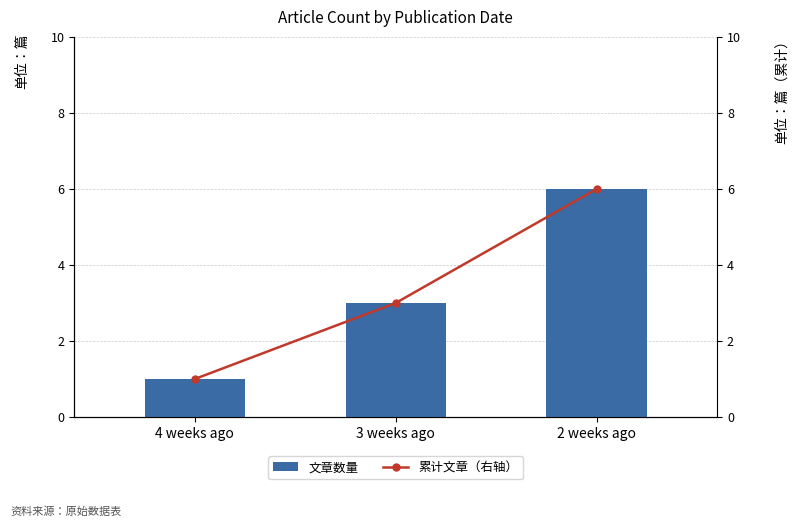

Which series has the widest spread of values?

文章数量